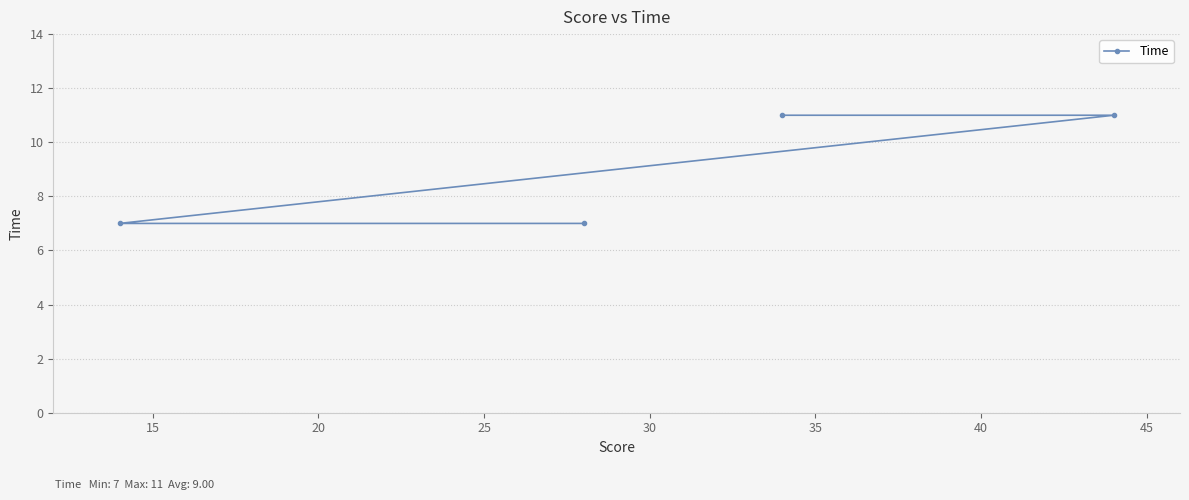

True or false: there are more than 2 points higher than both neighbors.

False